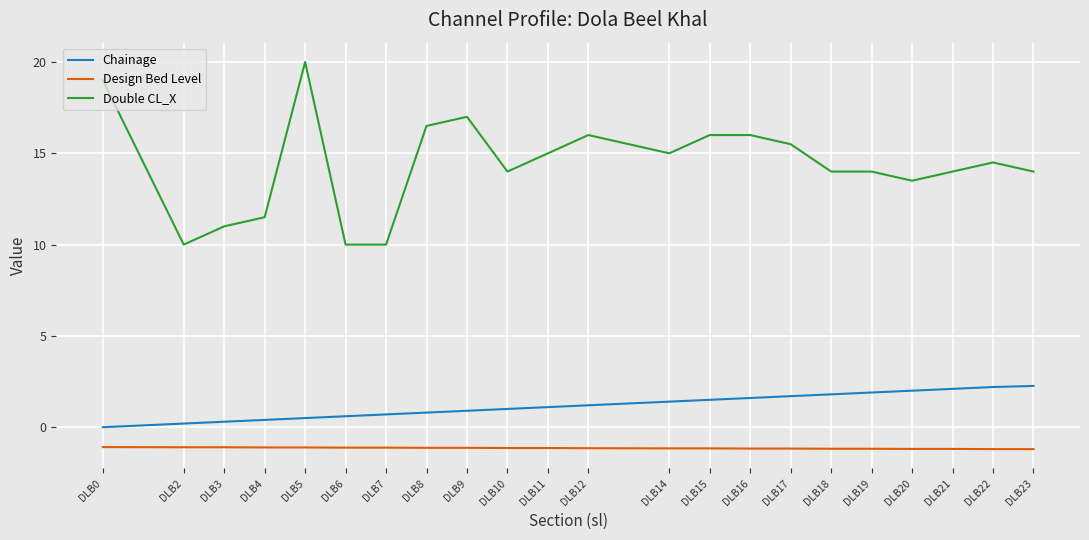

What is the difference between the maximum and minimum values in the Double CL_X series?

10.0